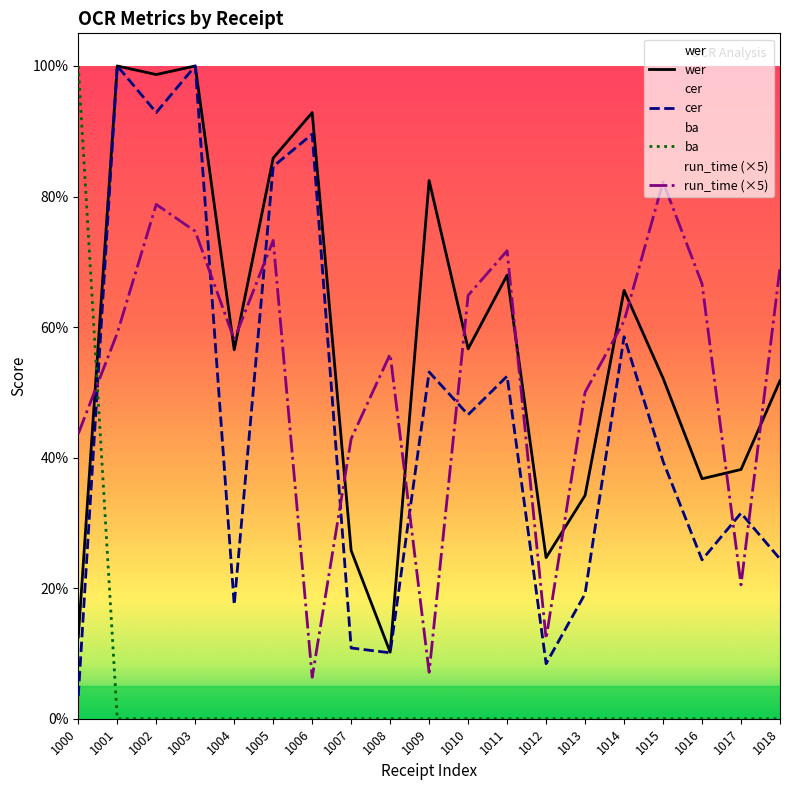

Which series has the largest range (max minus min)?

ba